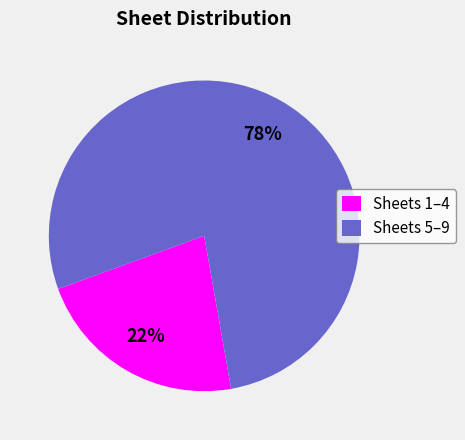

To the nearest percent, what is the difference between the largest and smallest slice percentages?

56%